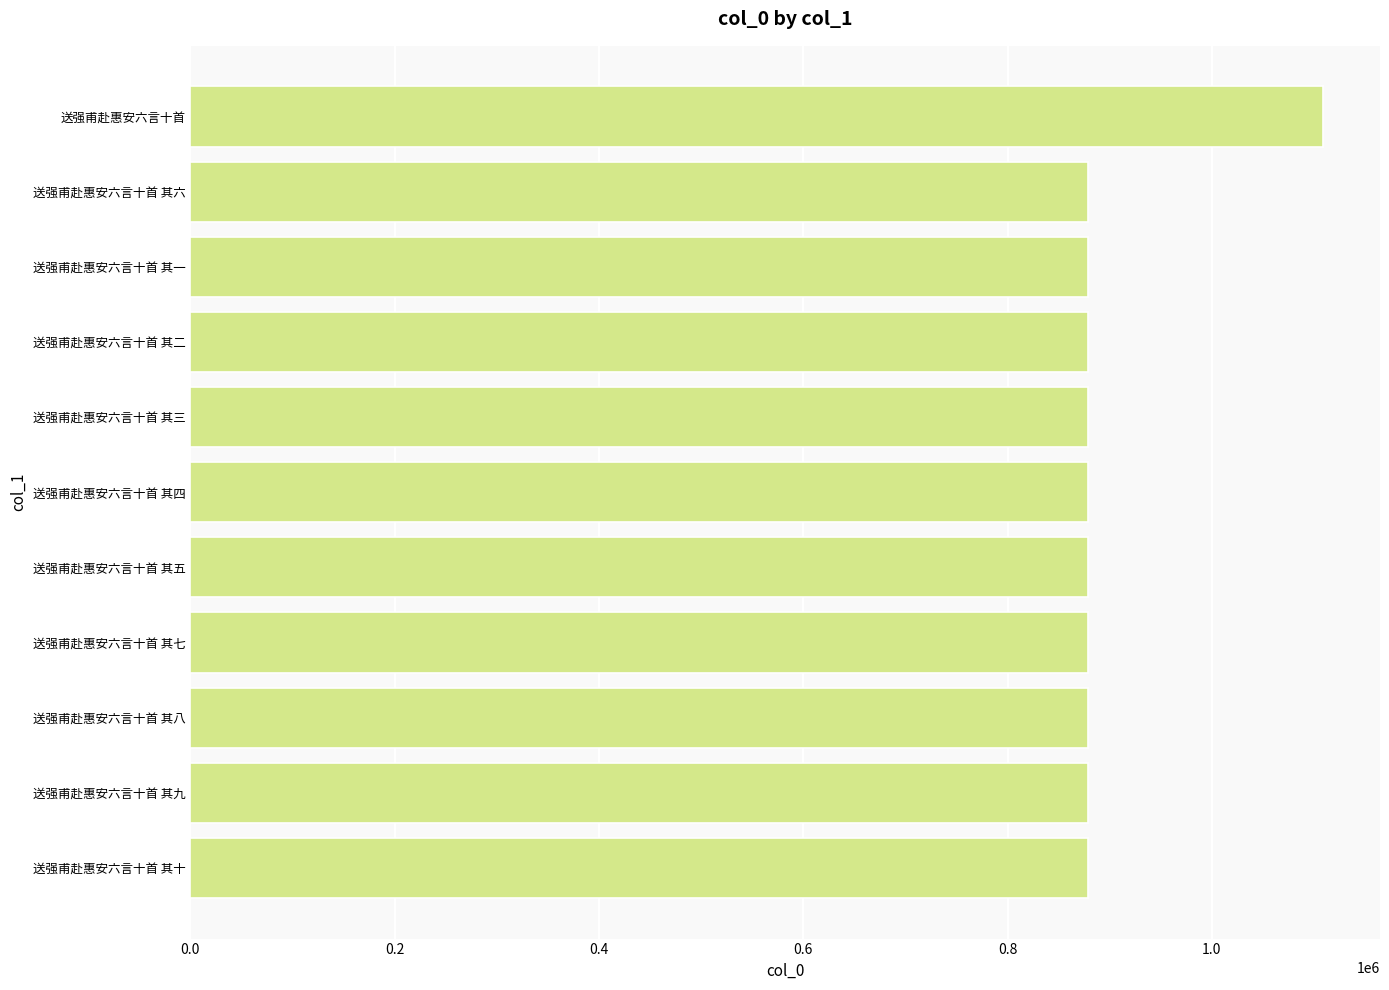

How many data points are less than 878905?

5